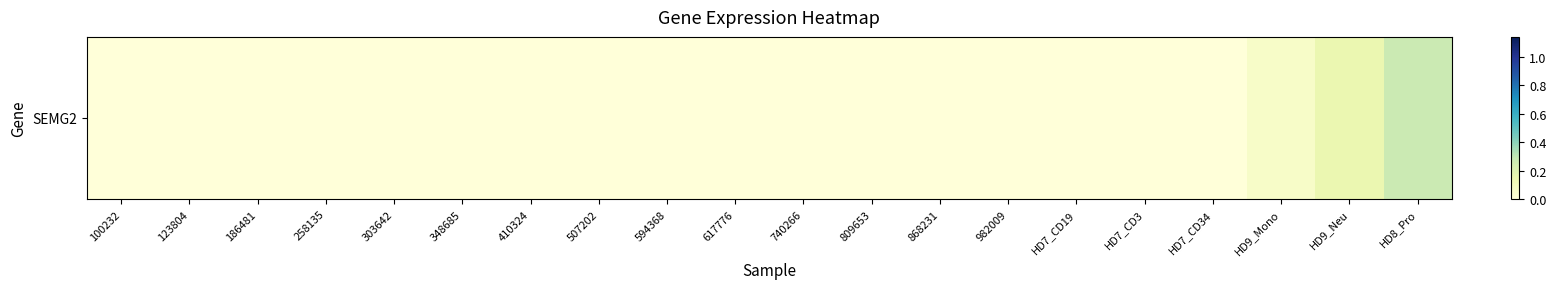

How many values exceed 0?

3